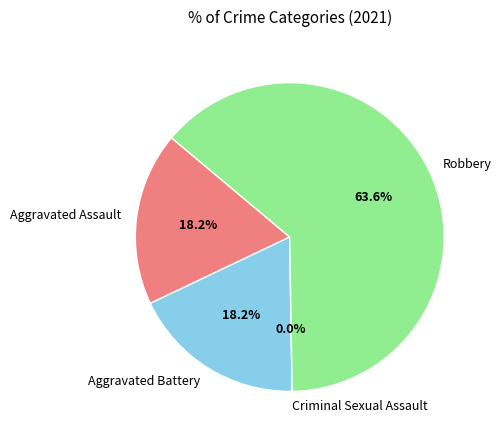

What is the largest slice in the pie chart?

Robbery